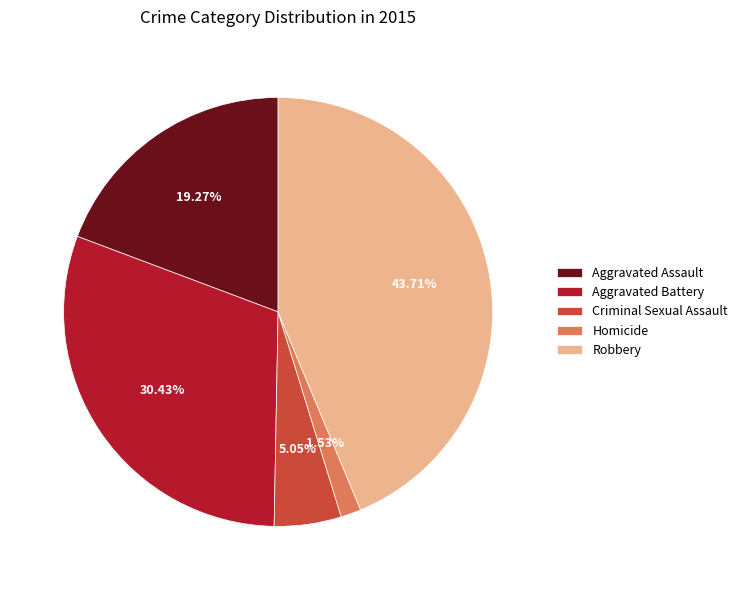

To the nearest percent, what is the combined percentage of Aggravated Assault and Aggravated Battery?

50%